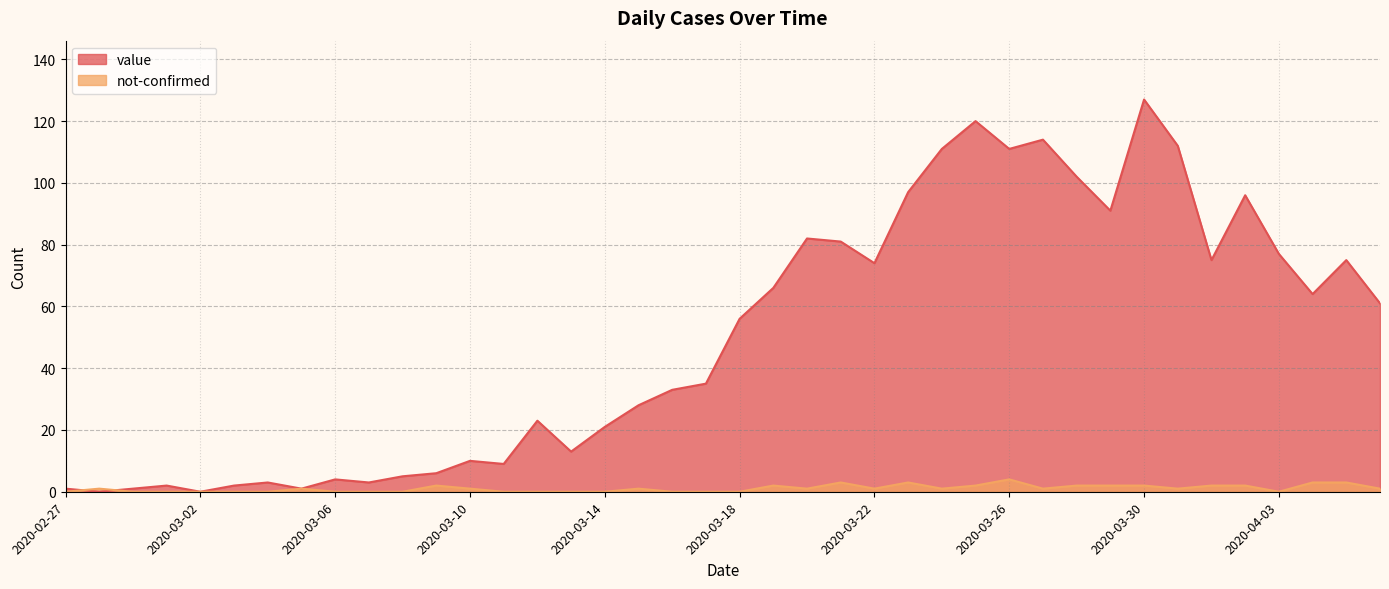

Count the number of categories in the chart.

40